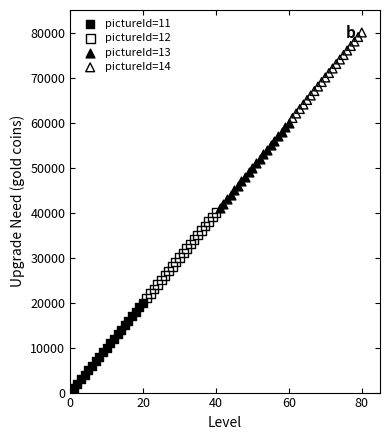

What are all the series names shown in the legend?

pictureId=11, pictureId=12, pictureId=13, pictureId=14